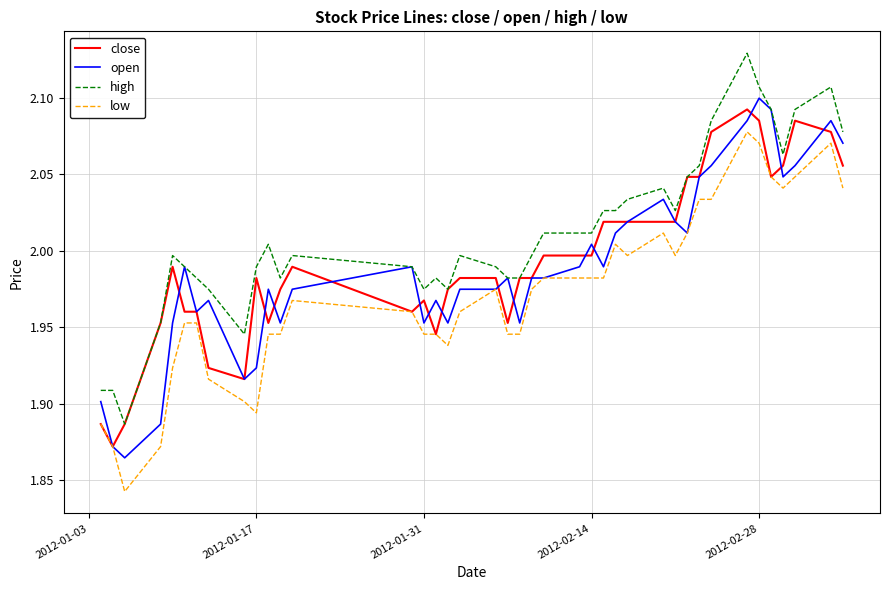

True or false: high and low intersect in this chart.

False